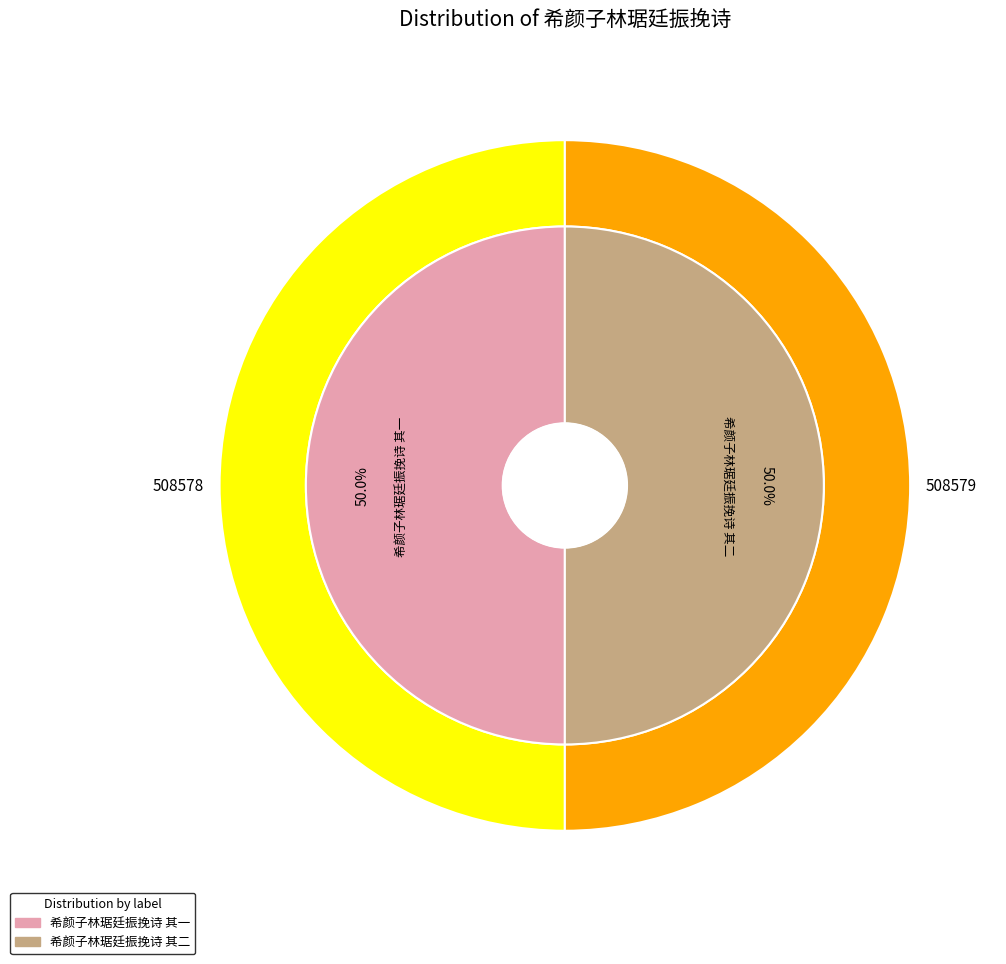

Approximately how many times larger is the value at 希颜子林琚廷振挽诗 其二 compared to 希颜子林琚廷振挽诗 其一?

1.0